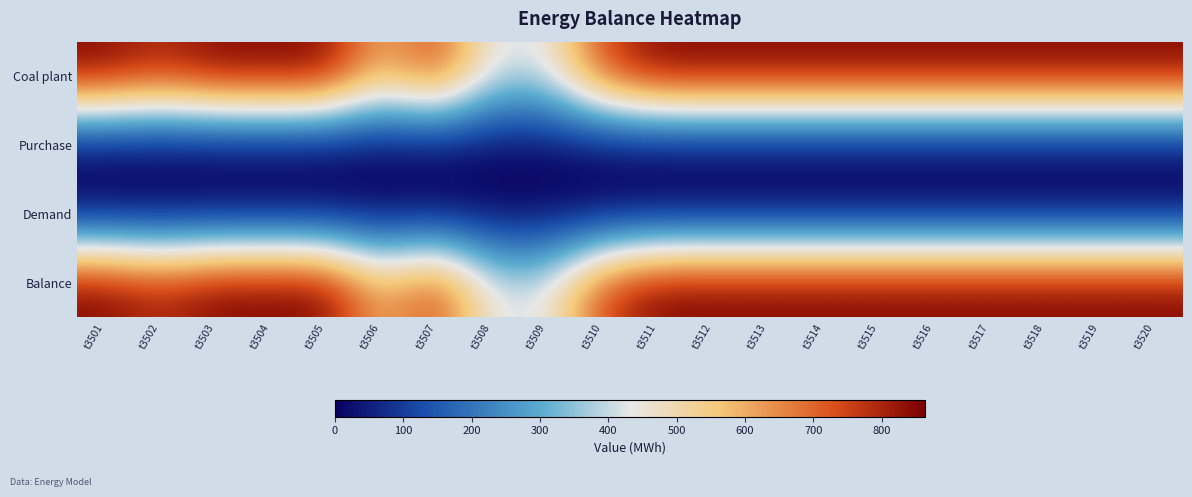

What is the difference between the highest and lowest values at t3508?

432.6